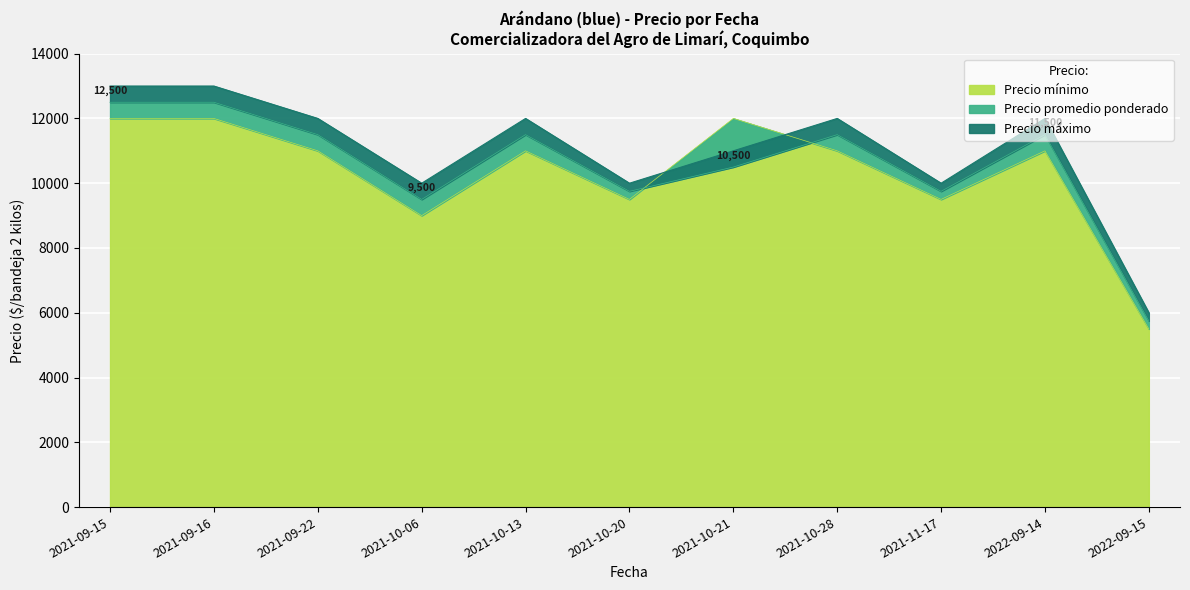

What is the maximum value for Precio máximo?

13000